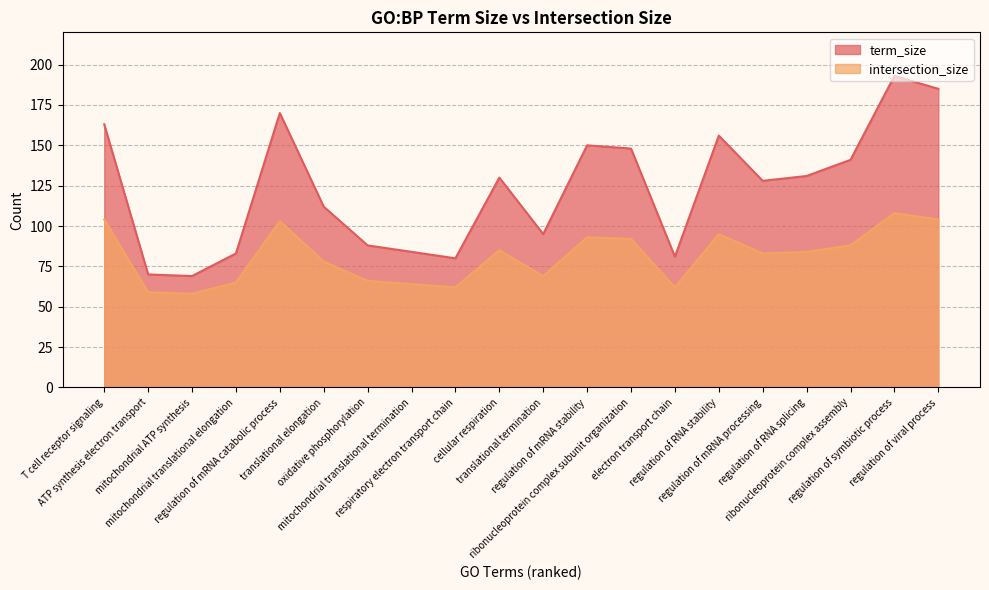

What is the total value across all series at mitochondrial translational termination?

148